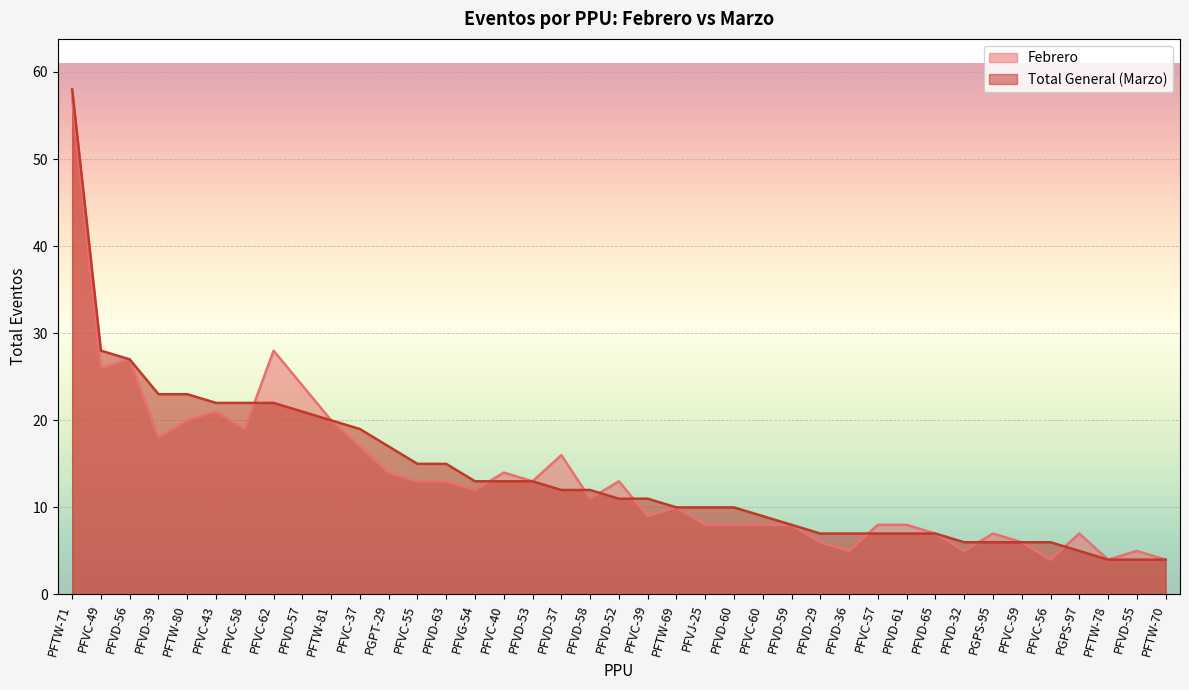

How many values in the Total General series exceed 11?

19